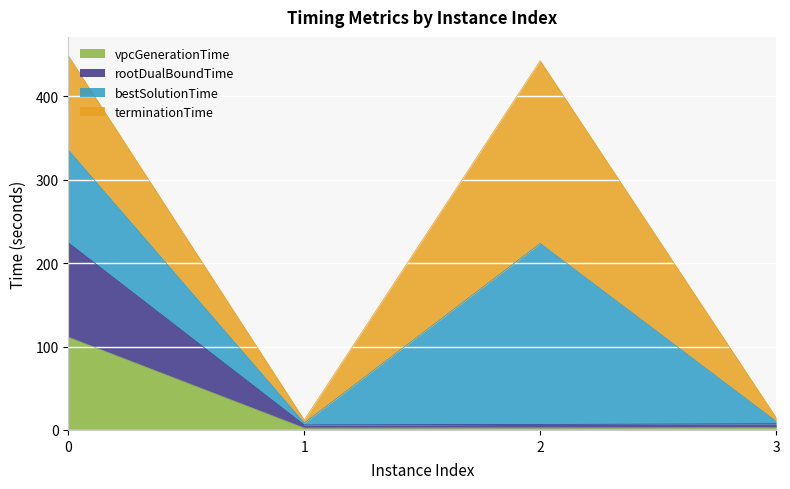

True or false: vpcGenerationTime has more than 1 points higher than both neighbors.

False